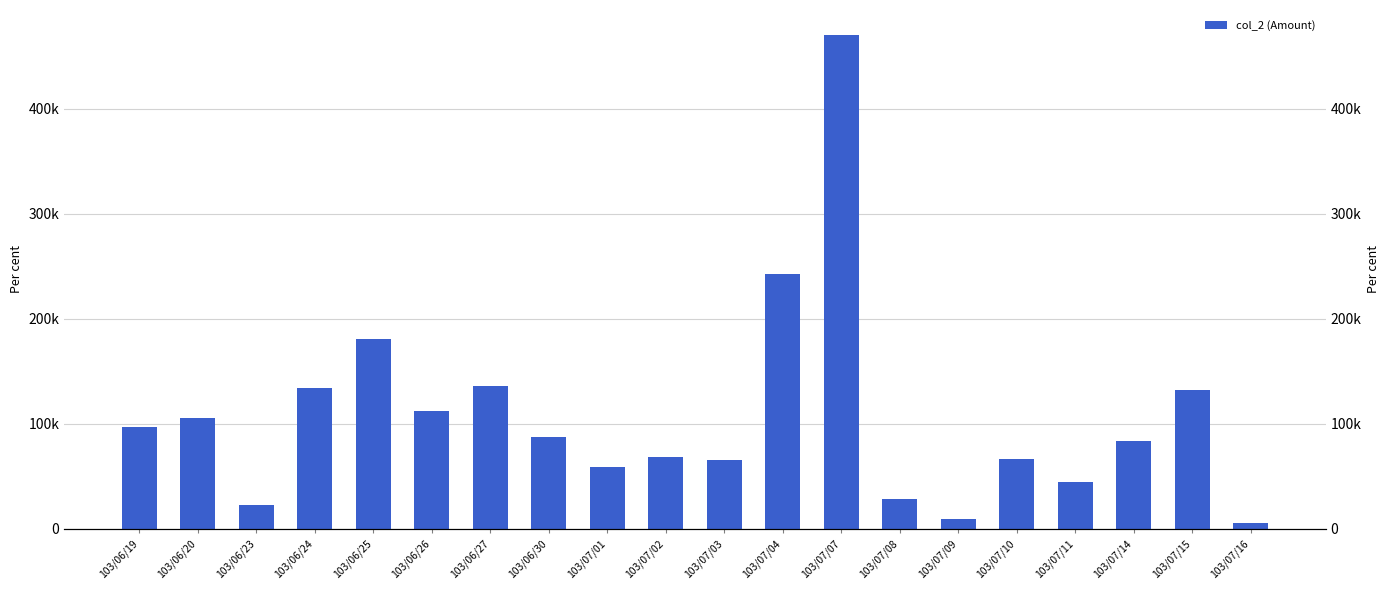

What value does the data have at 103/07/14?

84220